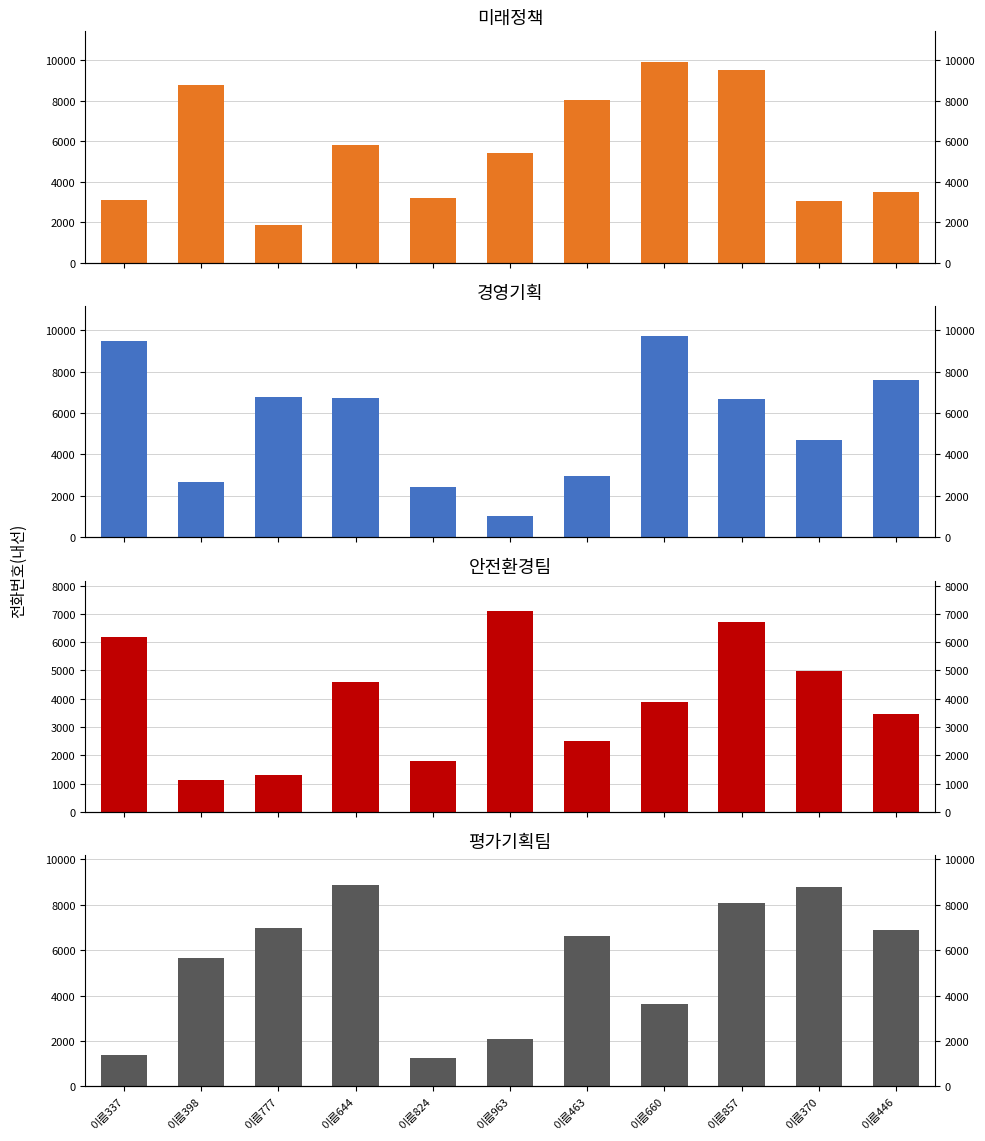

True or false: 안전환경팀 has a value of 1619 at 이름446.

False